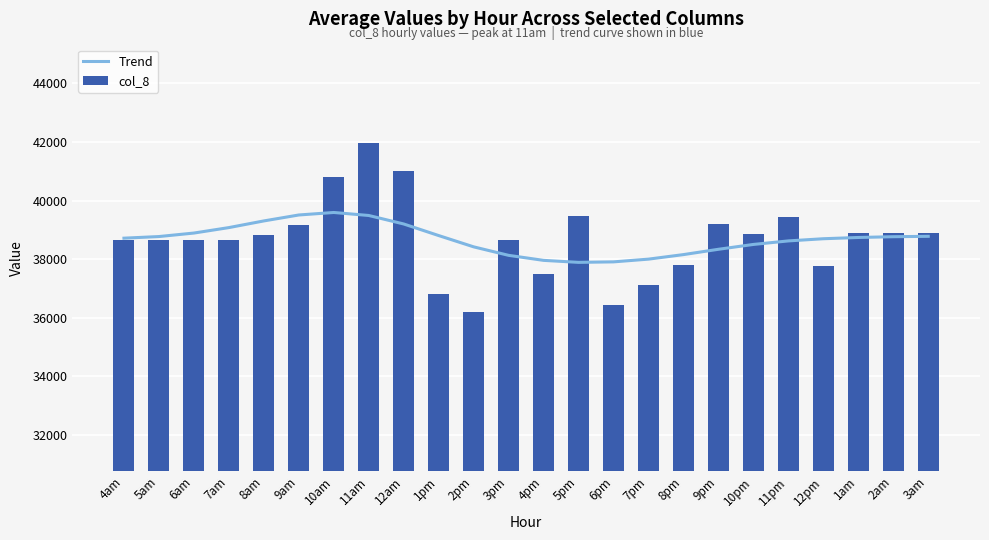

What are all the series names shown in the legend?

Trend, col_8